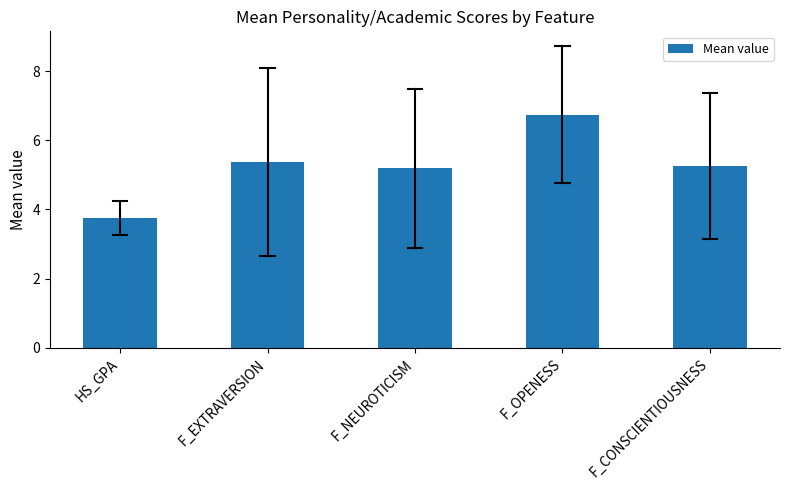

What is the change in value from HS_GPA to F_NEUROTICISM?

+1.4